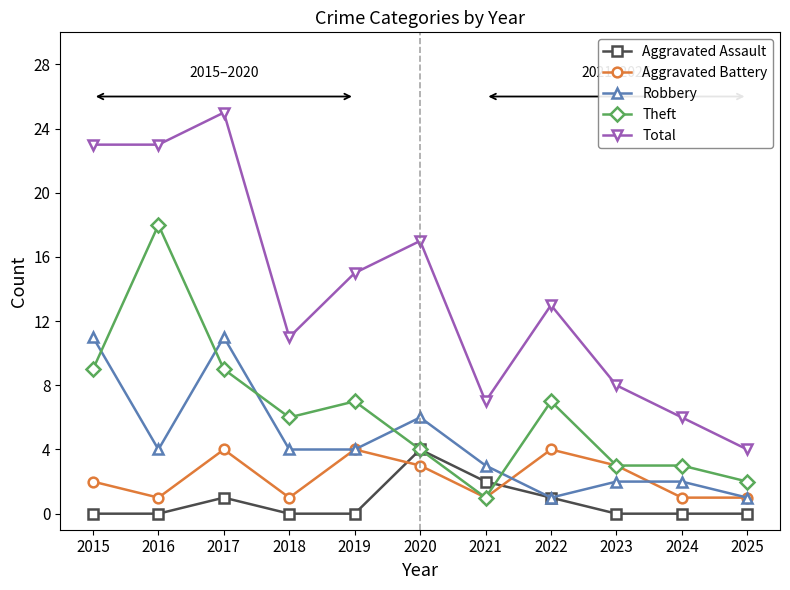

After their last crossing, which series has the higher values: Aggravated Assault or Theft?

Theft